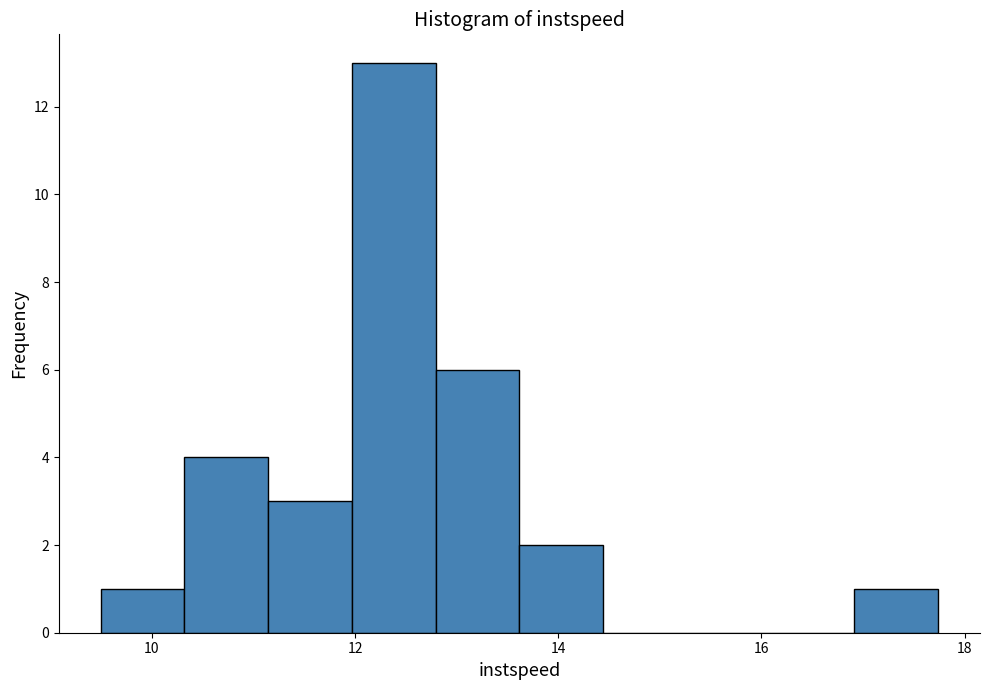

Which range on the x-axis has the tallest bar?

12.0 to 12.8